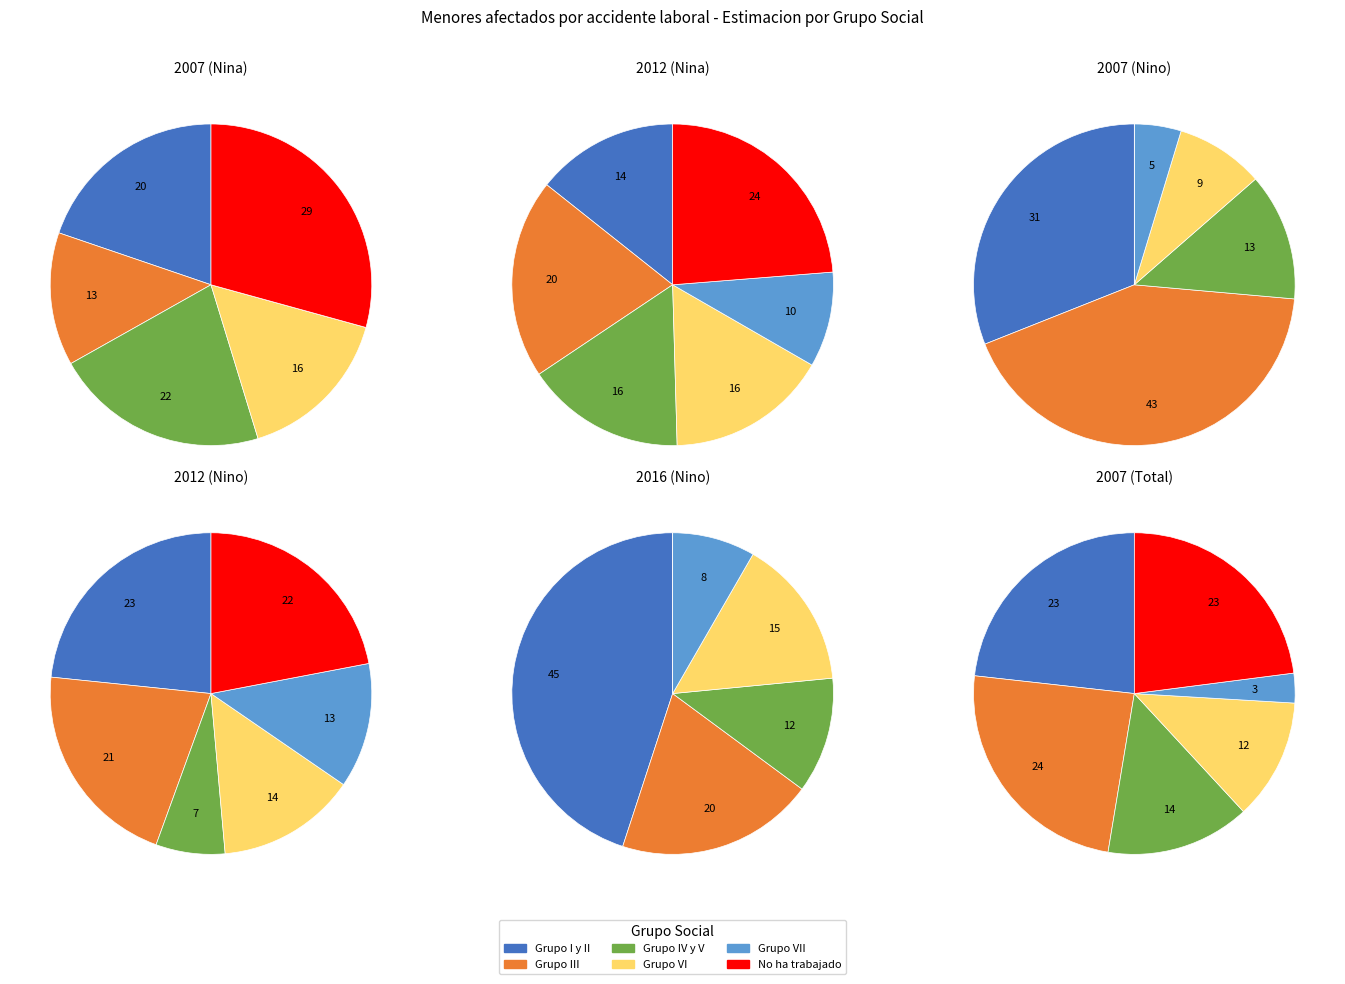

Does any single category account for the majority?

No